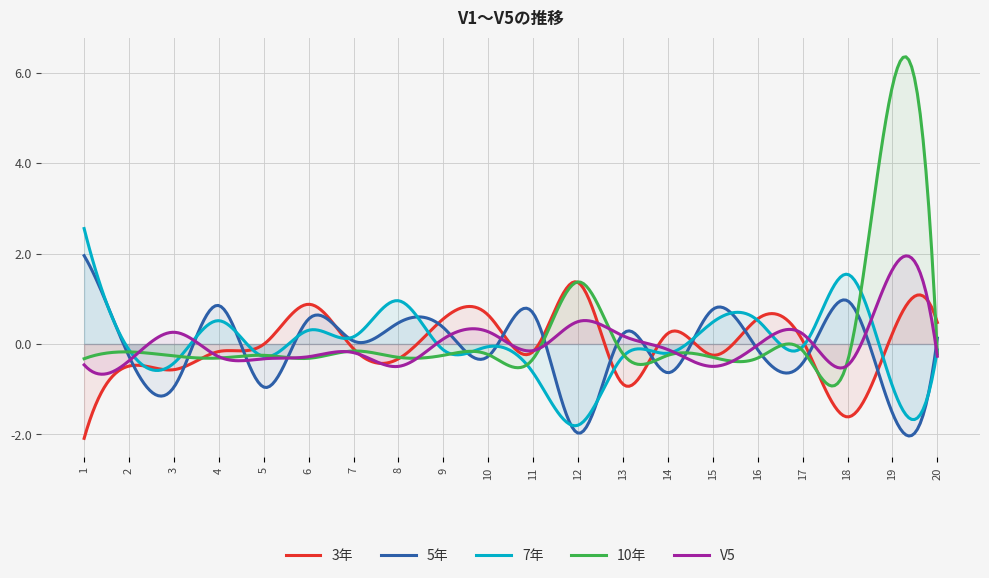

True or false: V5 has a value of -0.4 at 2.

True